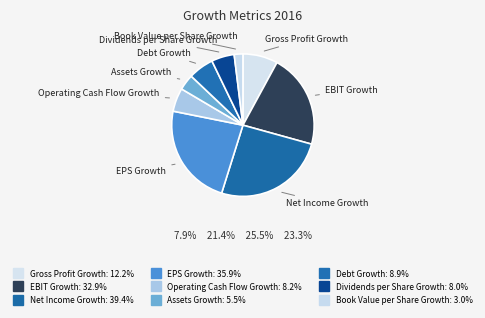

True or false: Book Value per Share Growth accounts for 2% of the total.

True